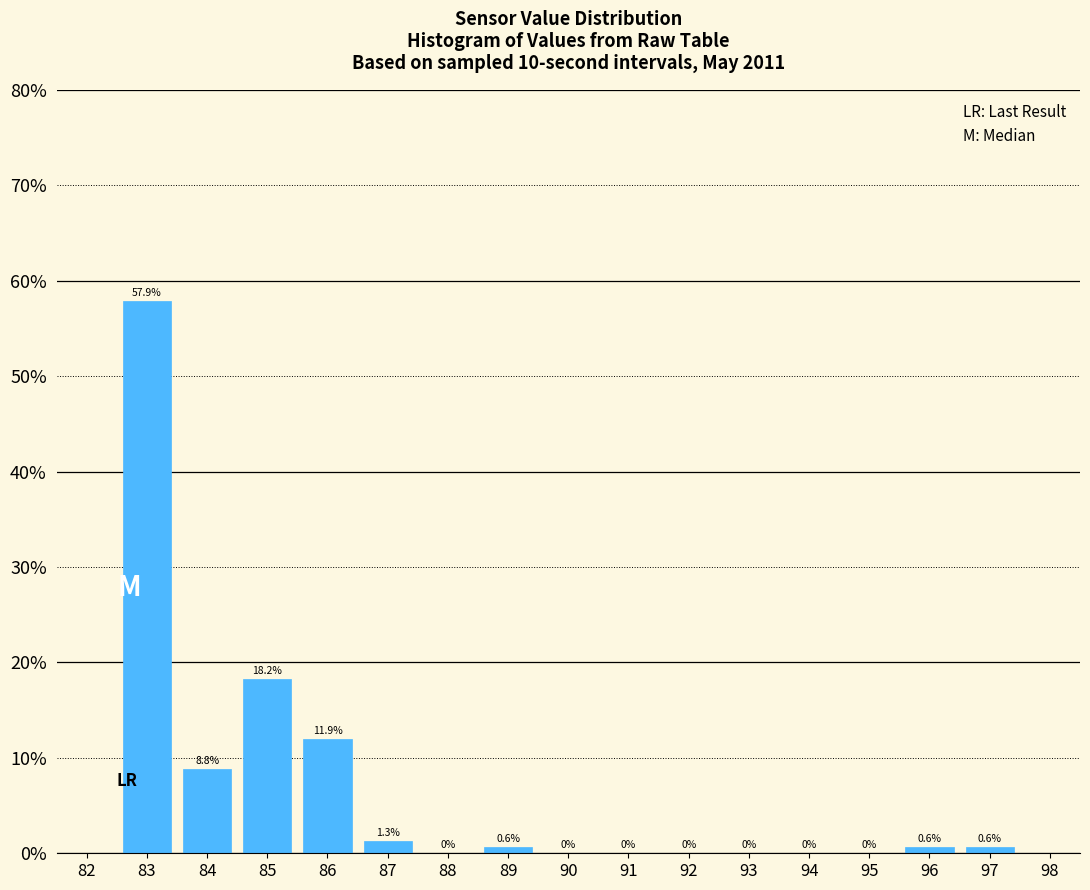

How tall is the bar that spans 83.5 to 84.5 on the x-axis?

8.8